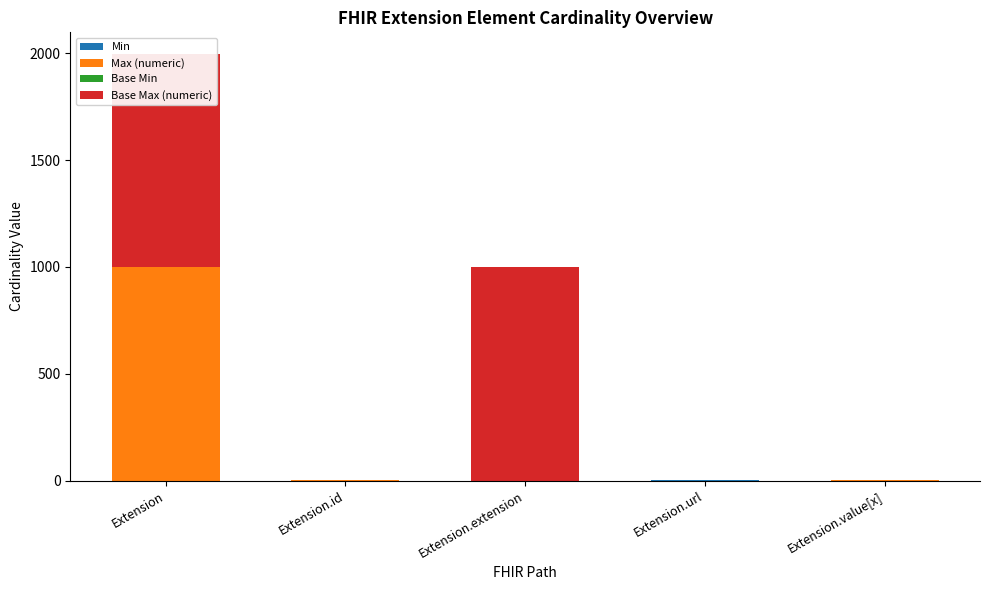

Is the value of Max (numeric) at Extension.url greater than the value of Min at Extension.value[x]?

Yes